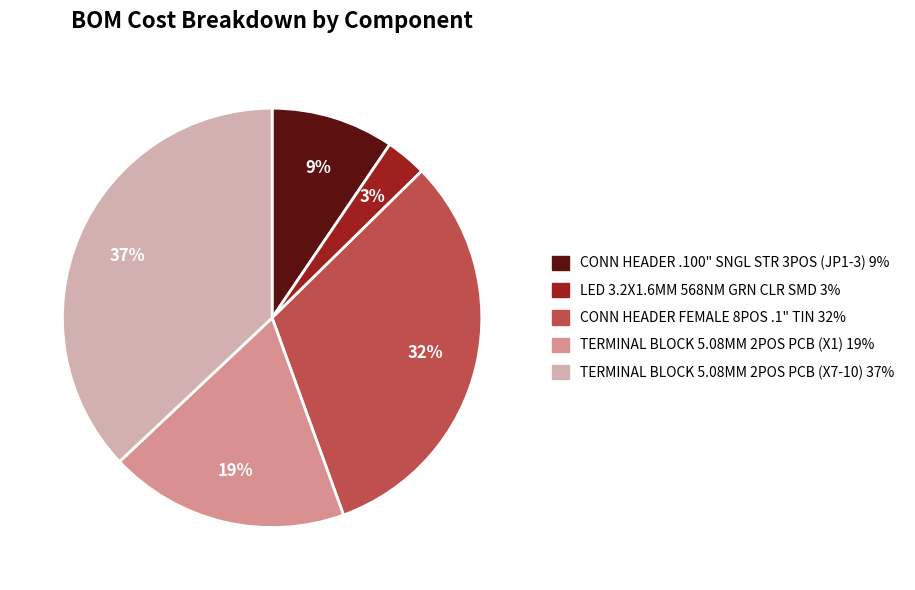

Between CONN HEADER FEMALE 8POS .1" TIN and TERMINAL BLOCK 5.08MM 2POS PCB (X1), which is larger?

CONN HEADER FEMALE 8POS .1" TIN